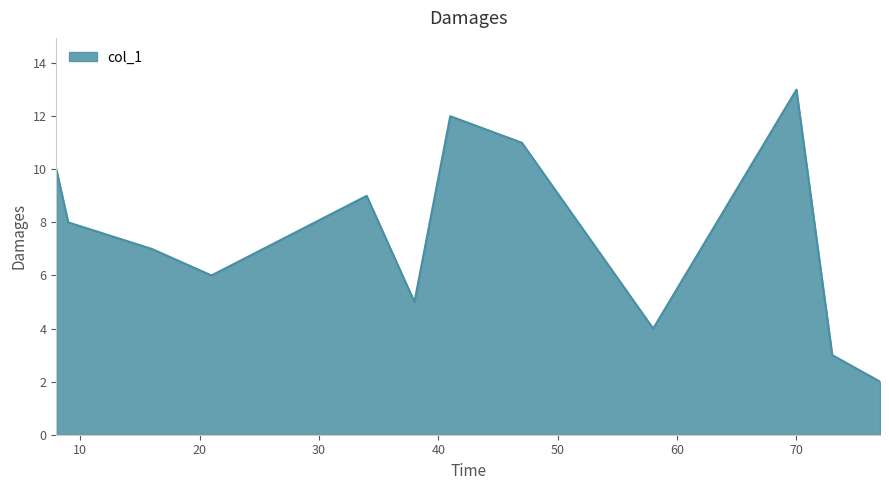

What is the maximum value shown in the chart?

13